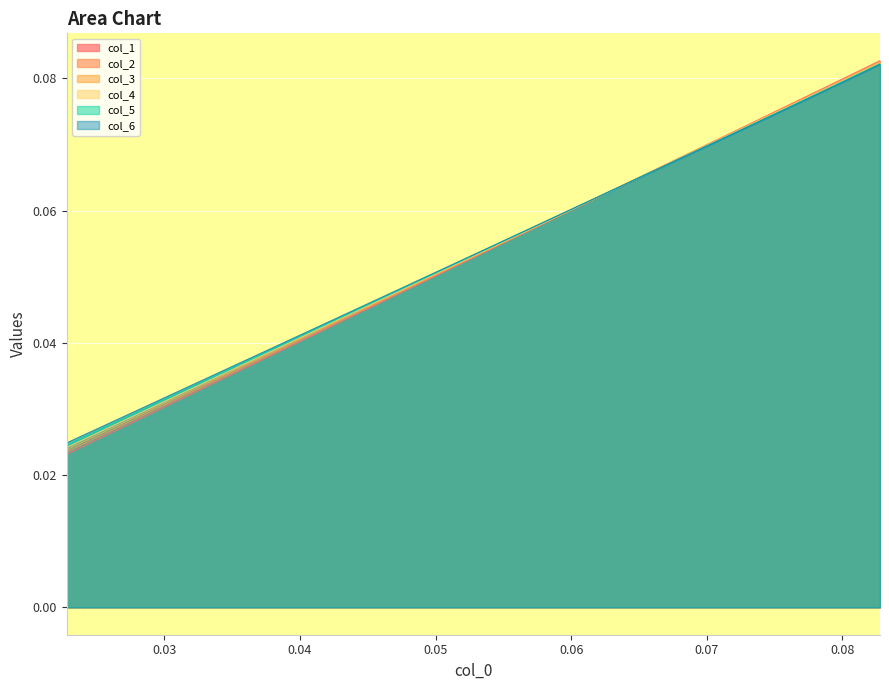

Reading left to right, transcribe all the data shown in this chart.

col_1: 0.0	0.0	0.0	0.1	0.1	0.1	0.1	0.1	0.1	0.1	0.1	0.1	0.1	0.1	0.1	0.1	0.1	0.1	0.1	0.1
col_2: 0.0	0.0	0.0	0.1	0.1	0.1	0.1	0.1	0.1	0.1	0.1	0.1	0.1	0.1	0.1	0.1	0.1	0.1	0.1	0.1
col_3: 0.0	0.0	0.0	0.1	0.1	0.1	0.1	0.1	0.1	0.1	0.1	0.1	0.1	0.1	0.1	0.1	0.1	0.1	0.1	0.1
col_4: 0.0	0.0	0.0	0.1	0.1	0.1	0.1	0.1	0.1	0.1	0.1	0.1	0.1	0.1	0.1	0.1	0.1	0.1	0.1	0.1
col_5: 0.0	0.0	0.0	0.1	0.1	0.1	0.1	0.1	0.1	0.1	0.1	0.1	0.1	0.1	0.1	0.1	0.1	0.1	0.1	0.1
col_6: 0.0	0.0	0.0	0.1	0.1	0.1	0.1	0.1	0.1	0.1	0.1	0.1	0.1	0.1	0.1	0.1	0.1	0.1	0.1	0.1